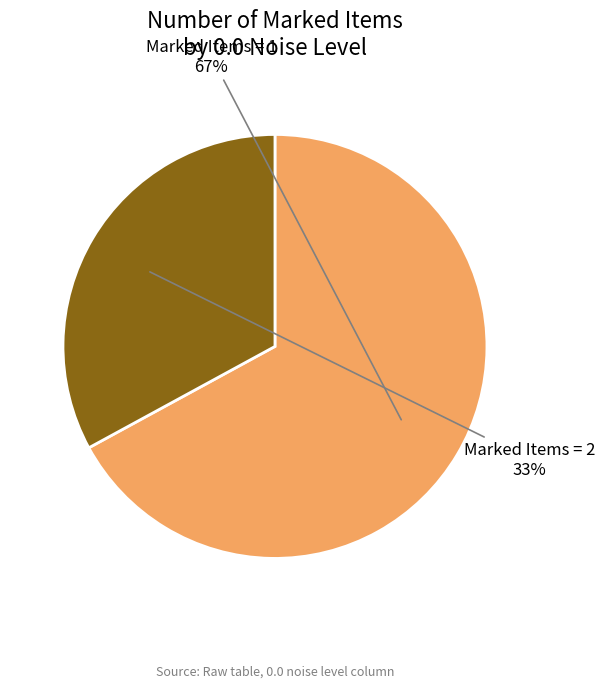

Is there a majority slice in this chart?

Yes